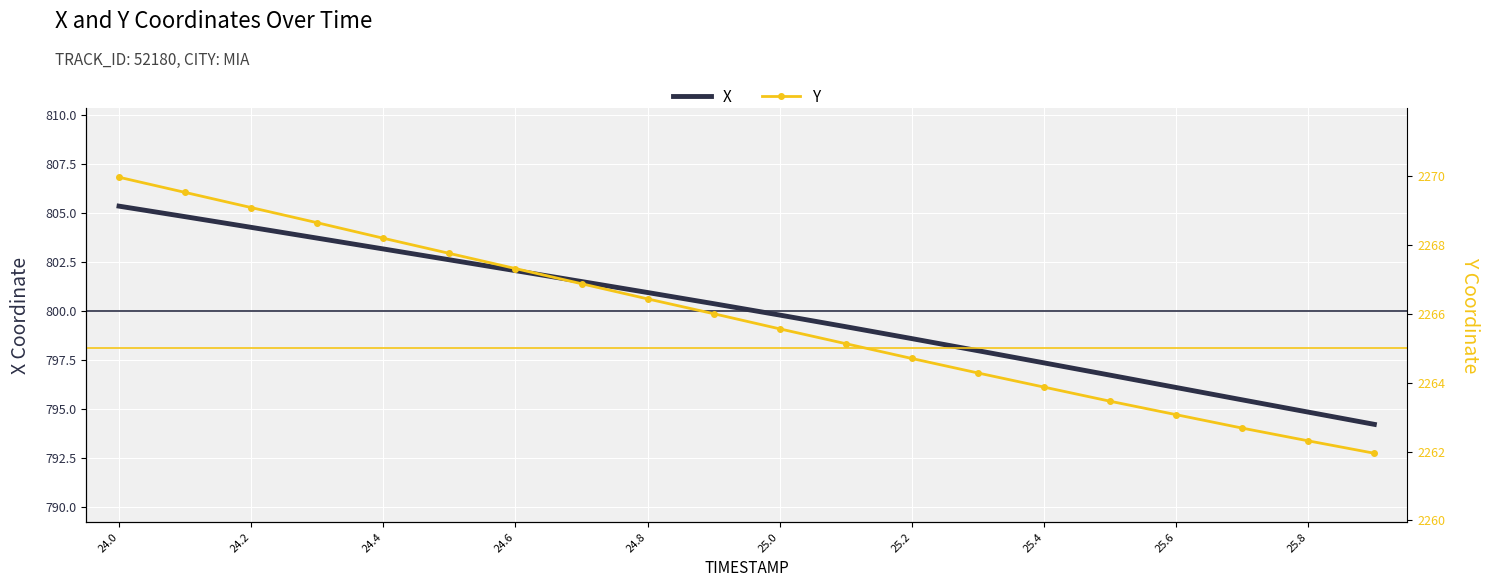

How many lines are shown in the chart?

2